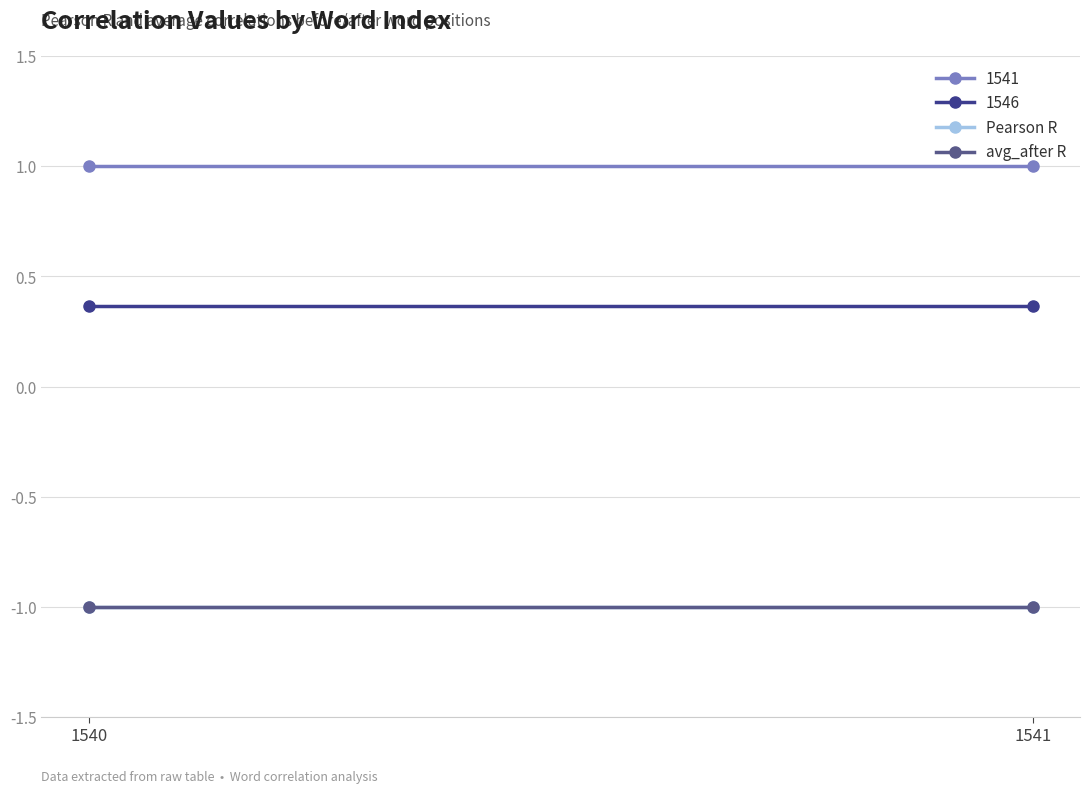

List the series in order of their peak value, lowest first.

Pearson R, avg_after R, 1546, 1541